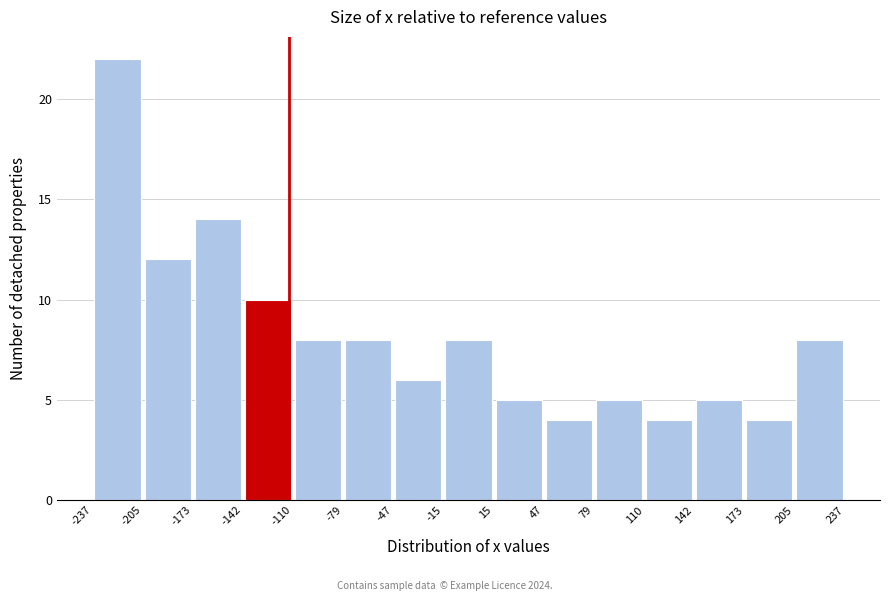

What is the height of the bar covering 47 to 79 on the x-axis? The values are not printed on the chart, so give them approximately, as read against the axis.

4